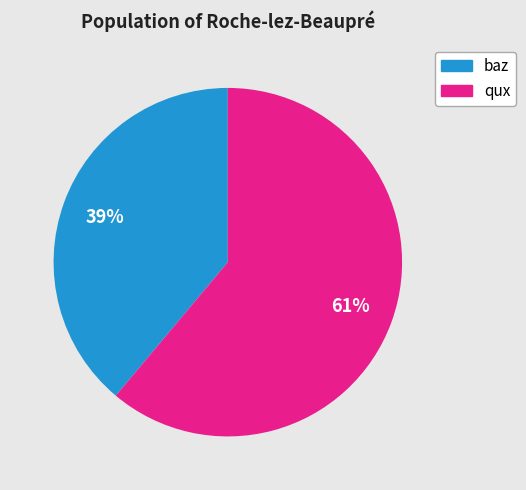

What is the ratio of the value at baz to the value at qux?

0.6